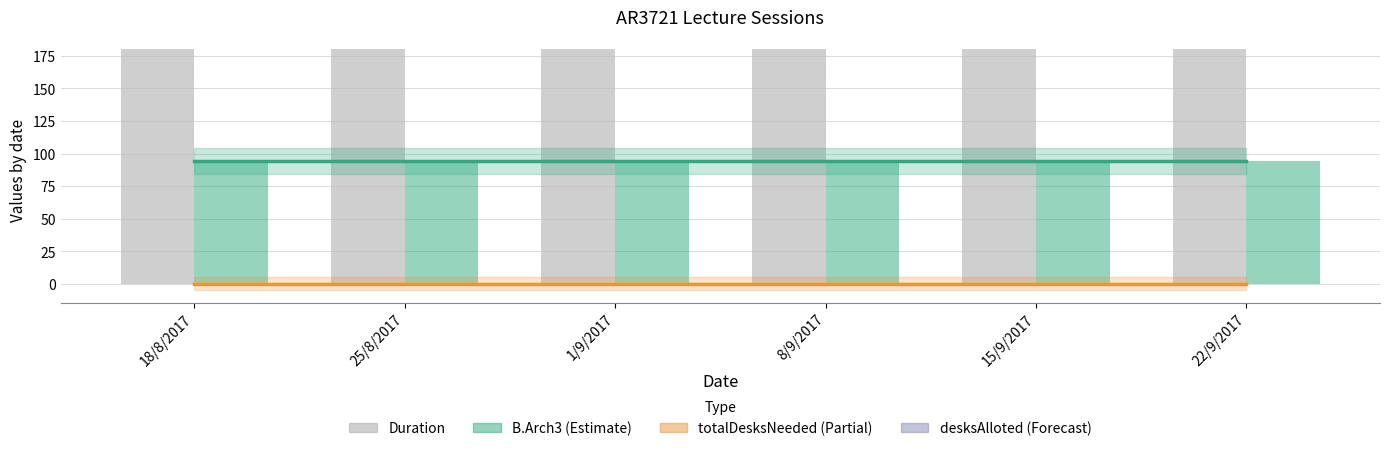

What is the highest value of the Duration series?

180